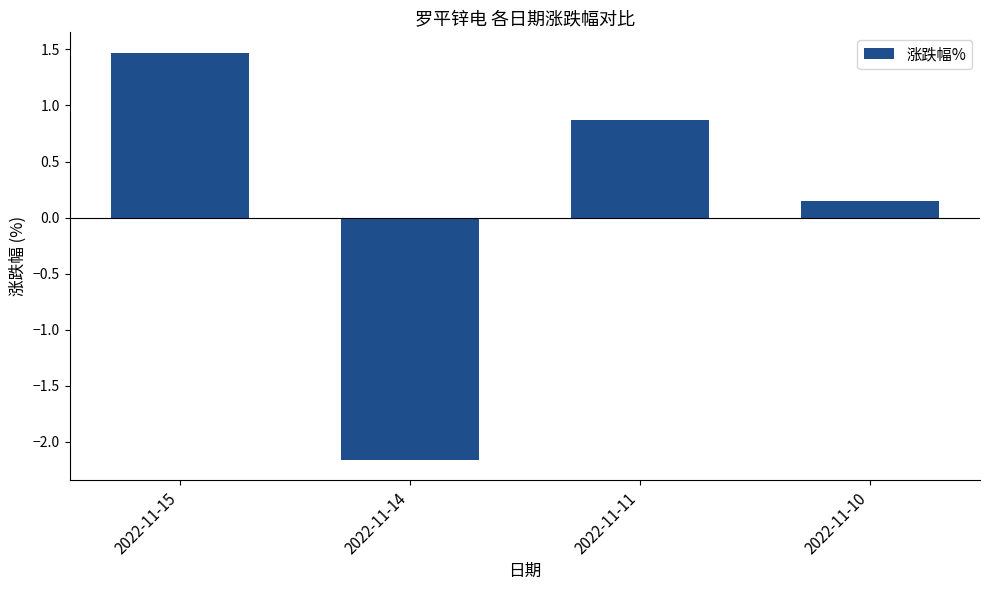

What is the greatest value displayed?

1.5